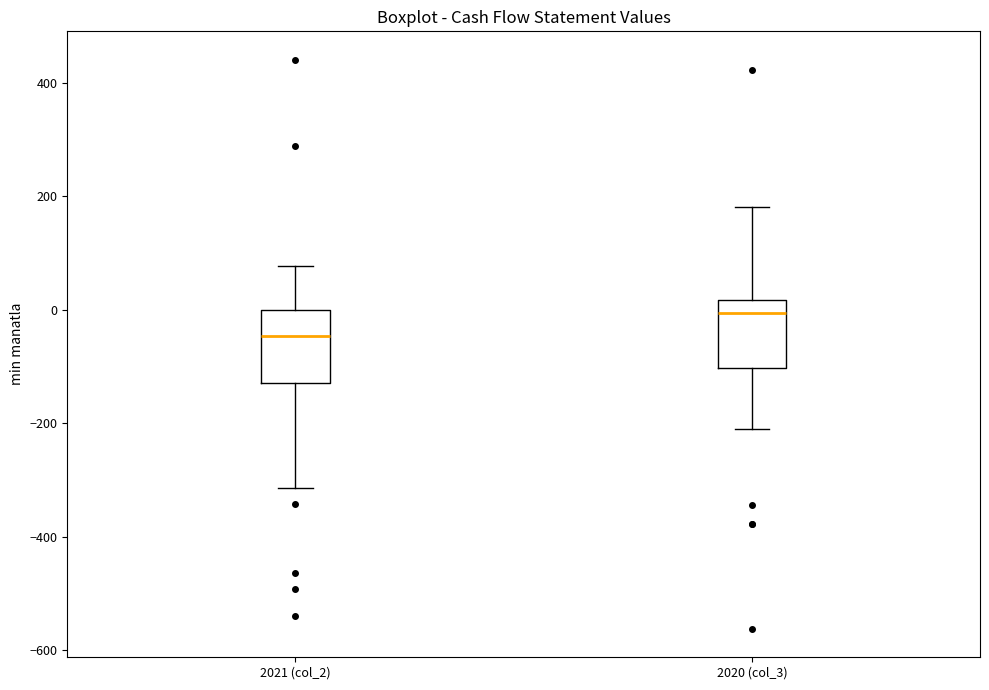

Where is the lower edge of the box for 2020 (col_3) on the y-axis? The values are not printed on the chart, so give them approximately, as read against the axis.

-100